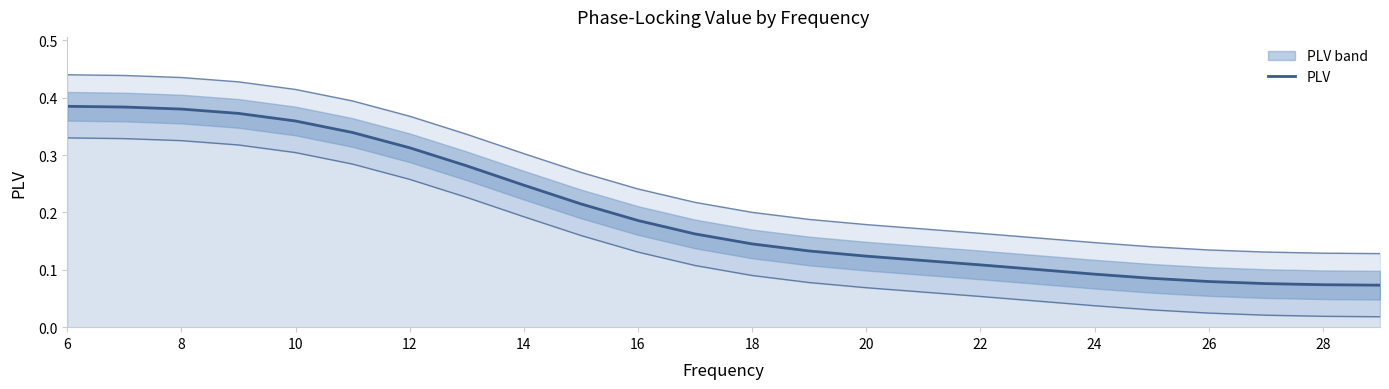

Reading right to left, transcribe all the data shown in this chart.

0.1	0.1	0.1	0.1	0.1	0.1	0.1	0.1	0.1	0.1	0.1	0.1	0.2	0.2	0.2	0.2	0.3	0.3	0.3	0.4	0.4	0.4	0.4	0.4